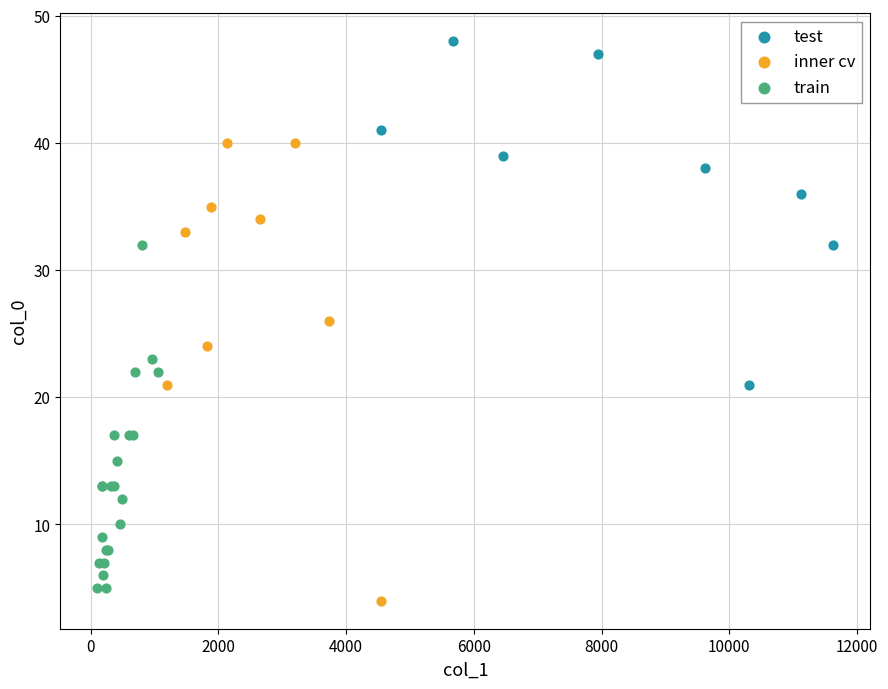

Which series contains the highest Y value?

test